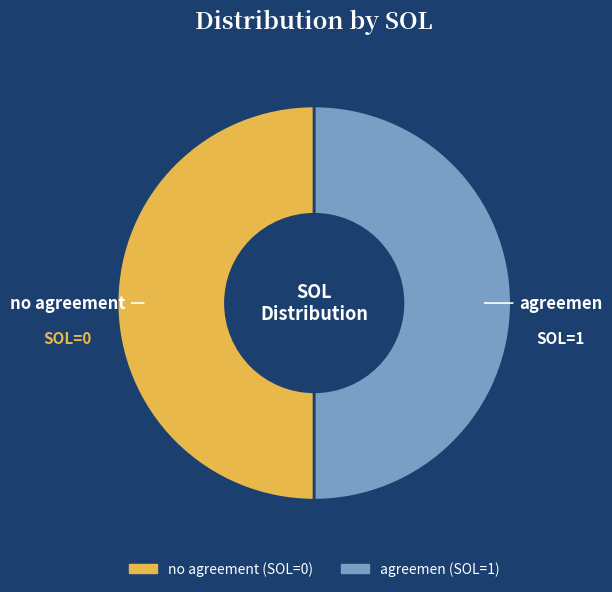

Do no agreement and agreemen together represent more than half of the pie?

Yes